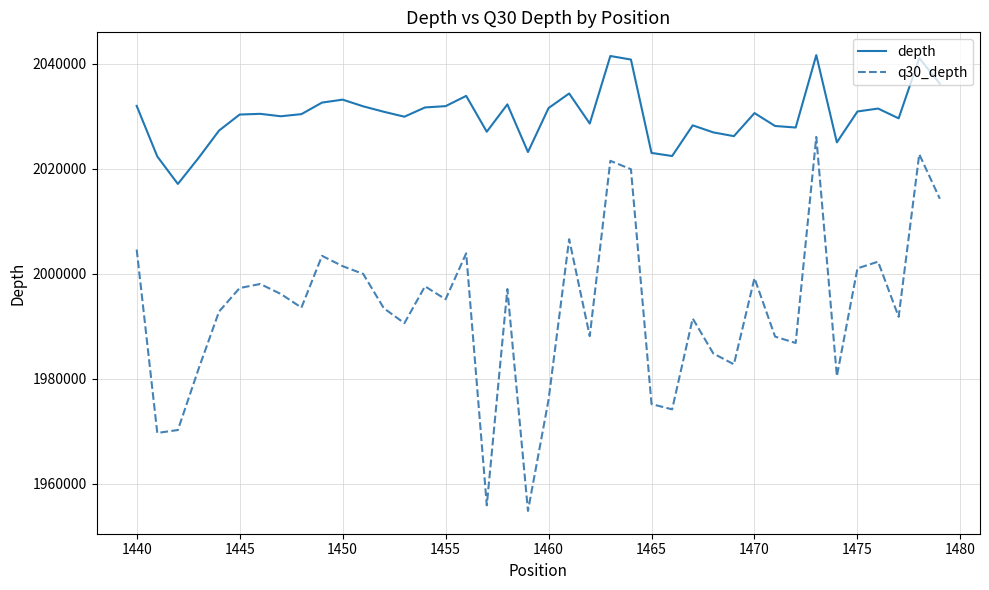

What are all the series names shown in the legend?

depth, q30_depth